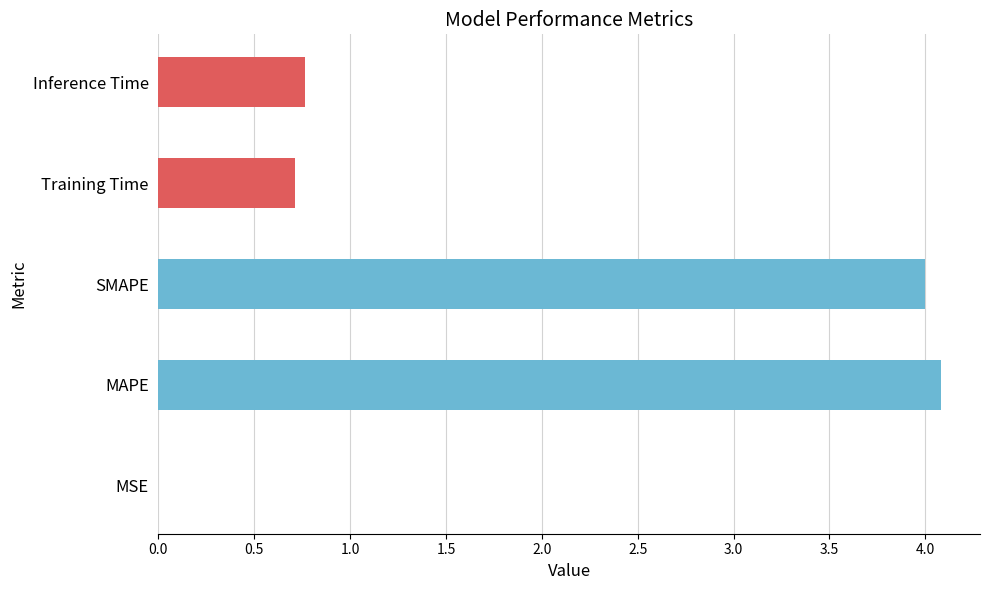

Which has a higher value, SMAPE or Training Time?

SMAPE